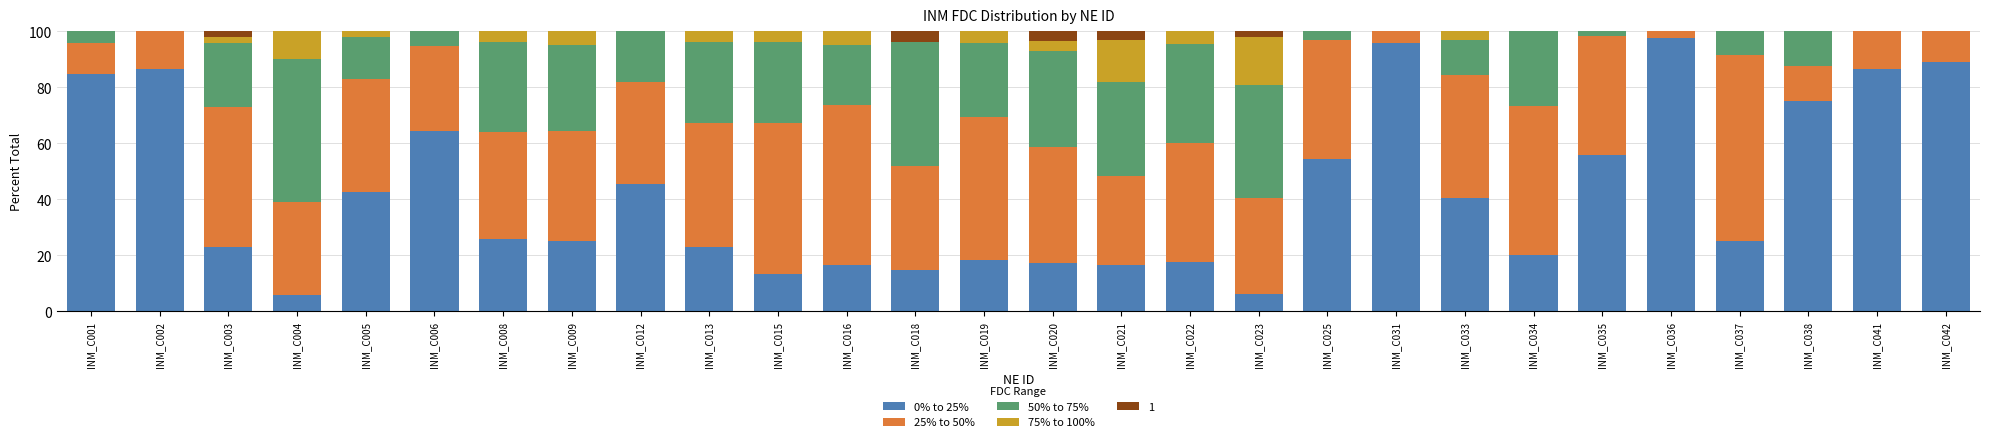

What is the total value across all series at INM_C001?

100.0